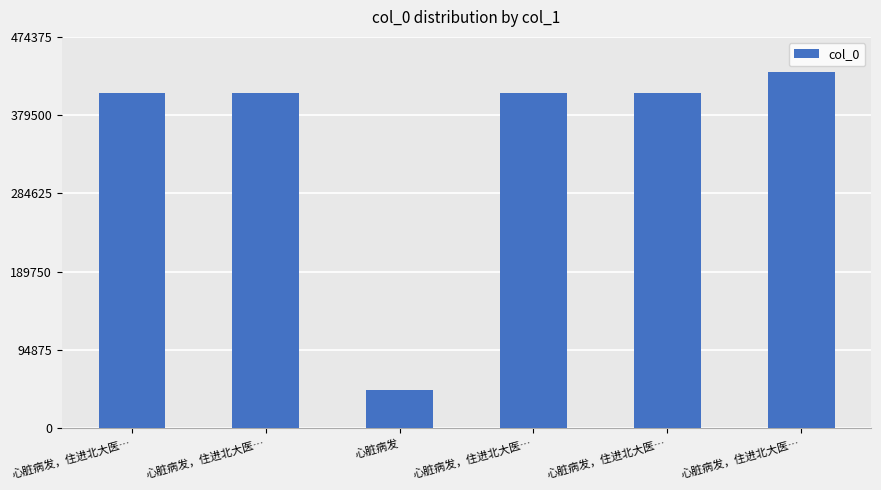

What is the change in value from 心脏病发，住进北大医… to 心脏病发，住进北大医…?

-2